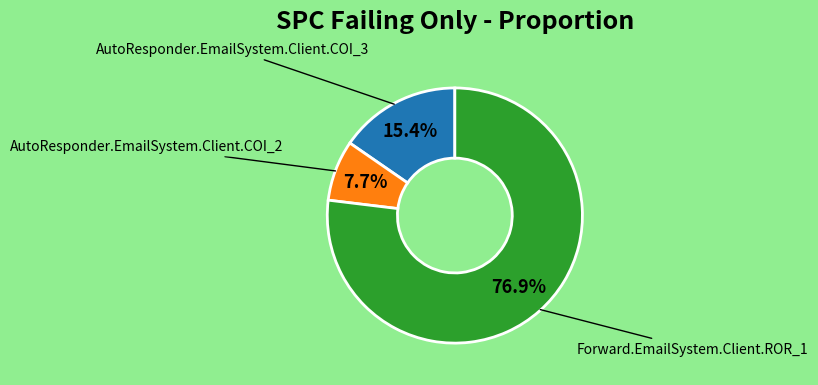

How many segments does this pie chart have?

3